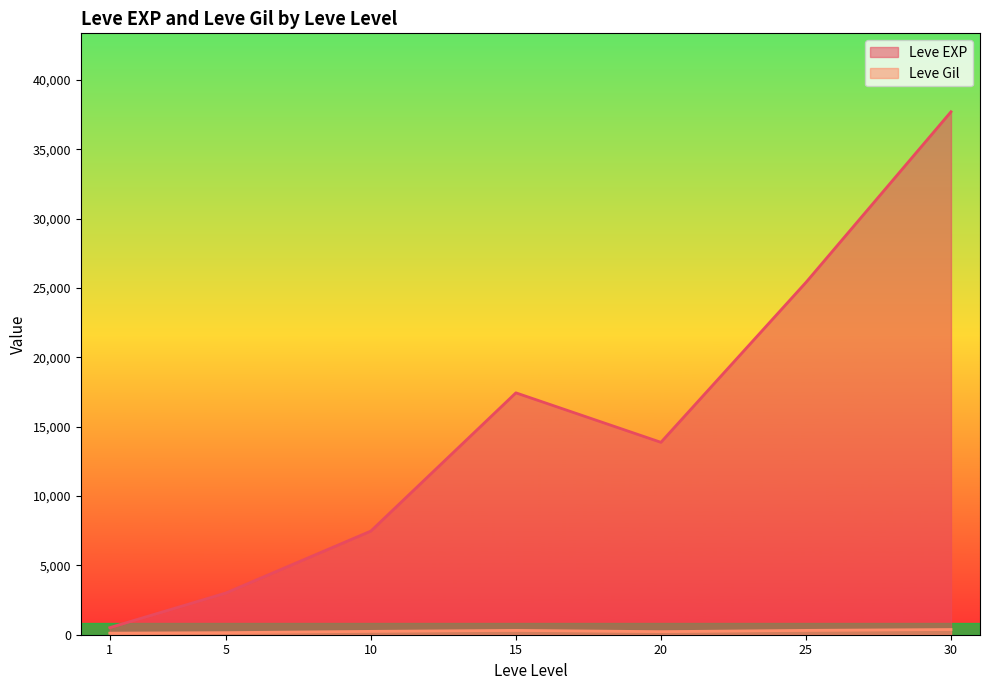

At which category is the sum across all series the highest?

30